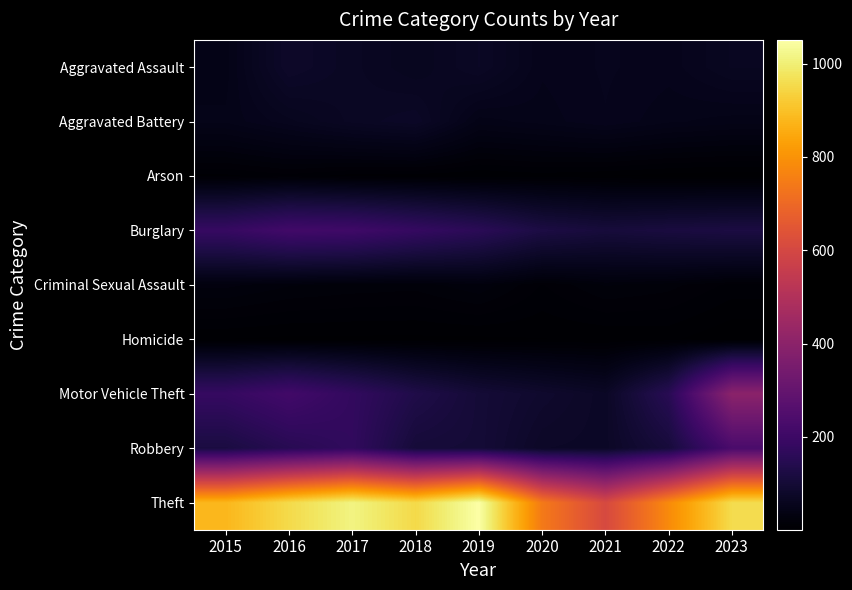

Reading left to right, what are all the values shown in this chart?

Aggravated Assault: 2015=44	2016=79	2017=68	2018=59	2019=71	2020=51	2021=55	2022=52	2023=63
Aggravated Battery: 2015=47	2016=57	2017=68	2018=74	2019=44	2020=48	2021=54	2022=47	2023=44
Arson: 2015=8	2016=12	2017=7	2018=7	2019=5	2020=7	2021=5	2022=3	2023=2
Burglary: 2015=185	2016=212	2017=206	2018=182	2019=158	2020=123	2021=109	2022=116	2023=121
Criminal Sexual Assault: 2015=27	2016=22	2017=20	2018=19	2019=25	2020=13	2021=22	2022=19	2023=12
Homicide: 2015=5	2016=4	2017=4	2018=4	2019=4	2020=5	2021=5	2022=6	2023=1
Motor Vehicle Theft: 2015=183	2016=213	2017=176	2018=132	2019=102	2020=86	2021=72	2022=152	2023=400
Robbery: 2015=118	2016=151	2017=173	2018=105	2019=102	2020=75	2021=73	2022=109	2023=233
Theft: 2015=880	2016=954	2017=1013	2018=952	2019=1051	2020=743	2021=607	2022=783	2023=958